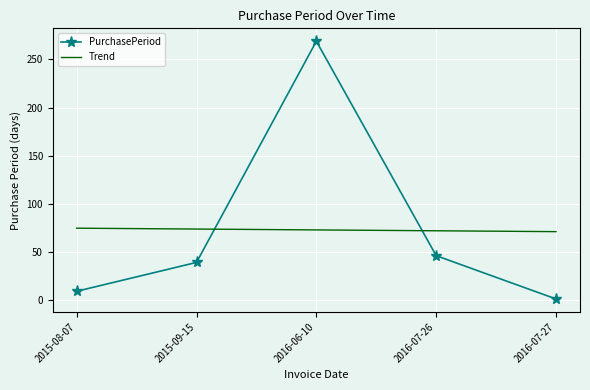

Where is the first local maximum for PurchasePeriod?

2016-06-10